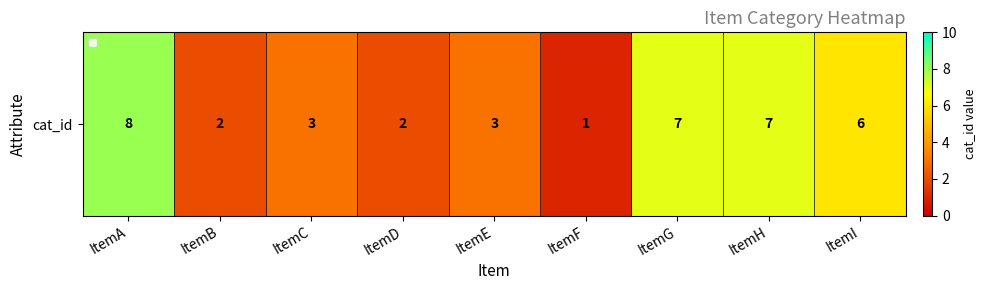

What is the ratio of the value at ItemA to the value at ItemG?

1.1